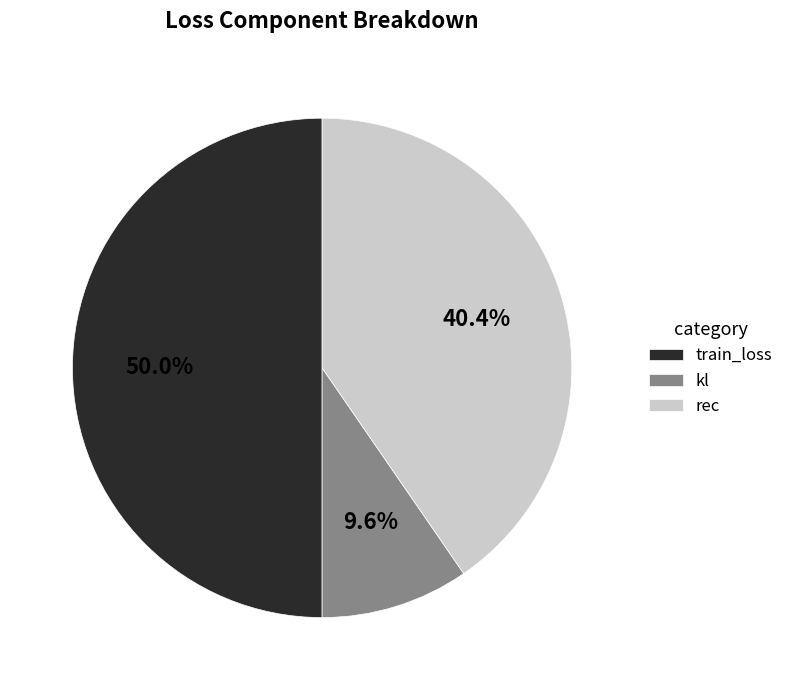

Which slice is the largest?

train_loss